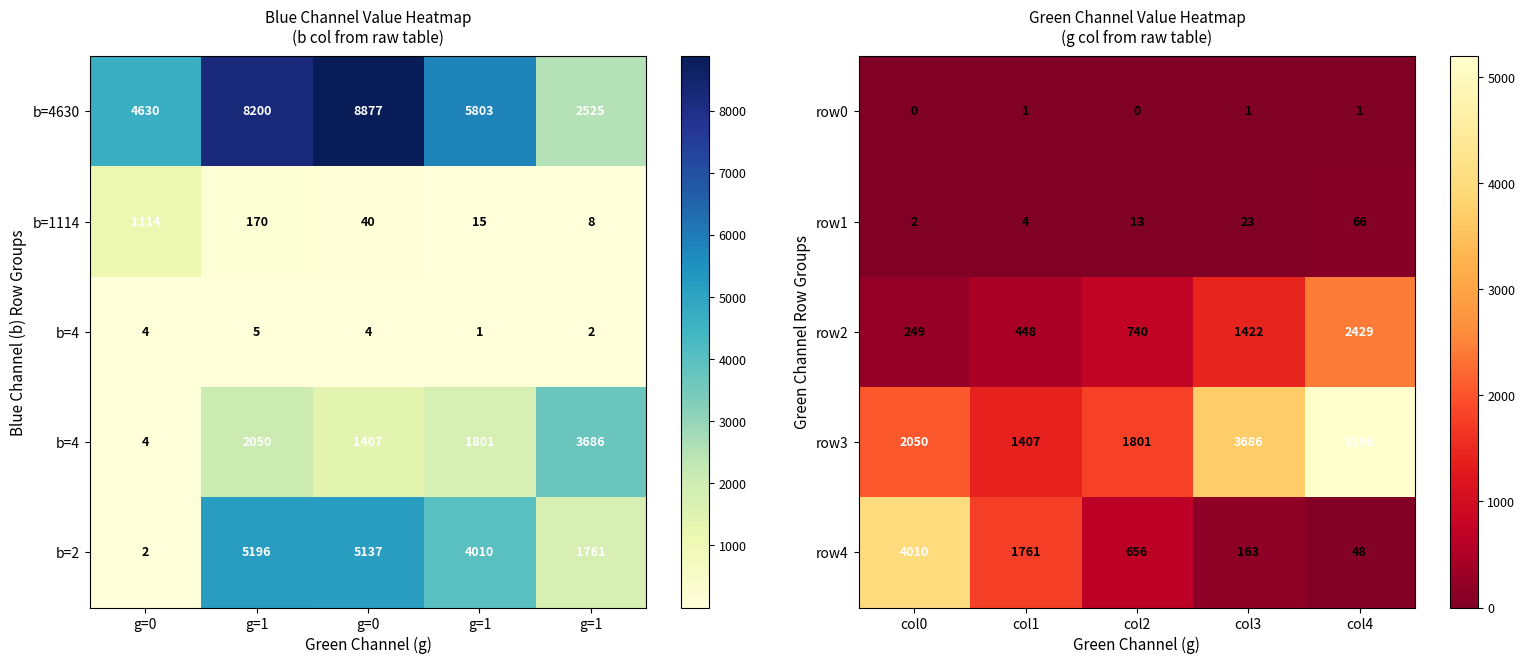

What is the difference between the row3 values at col1 and col2?

394